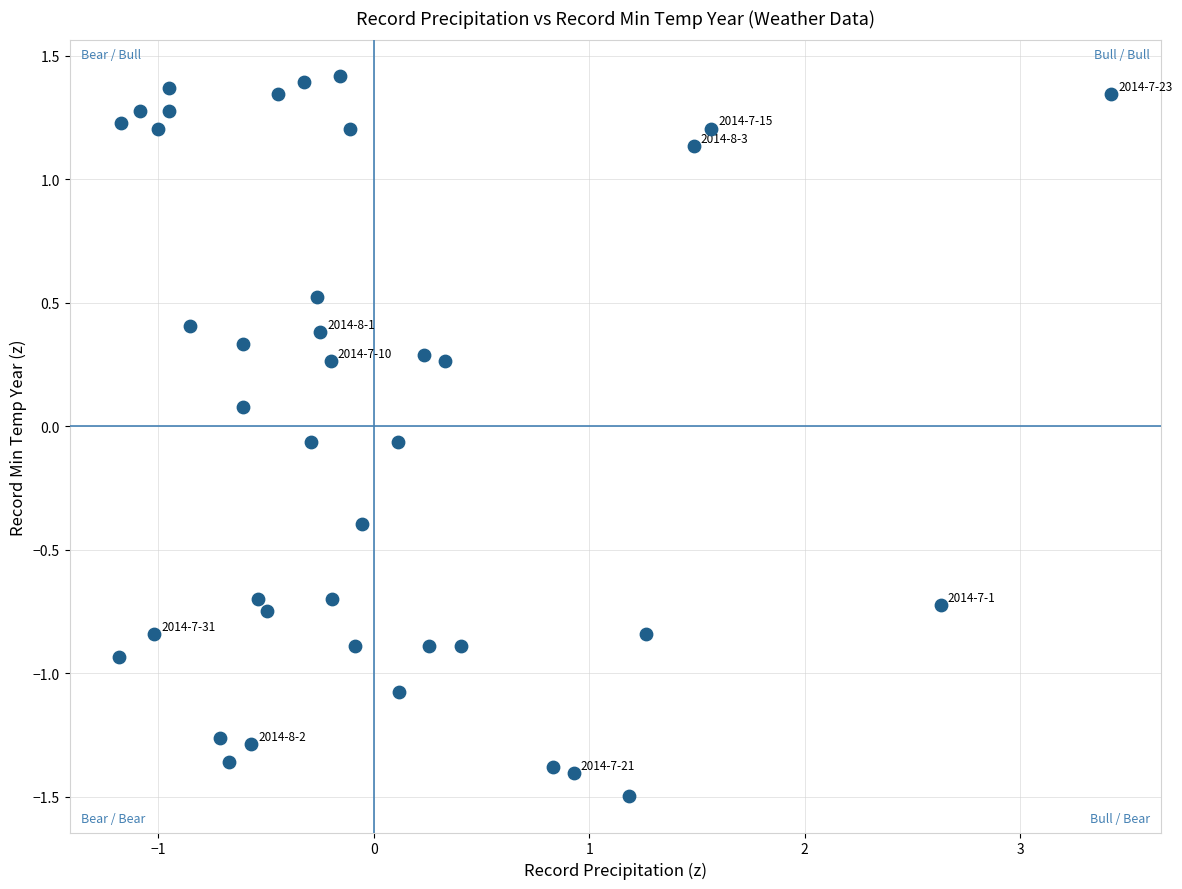

What is the range of X values (max minus min)?

4.6